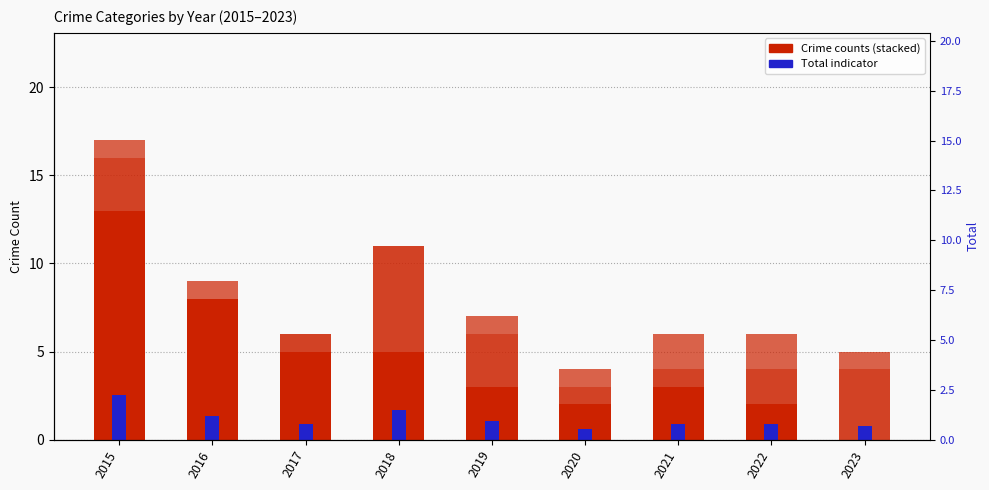

At how many categories does at least one series exceed 6?

2